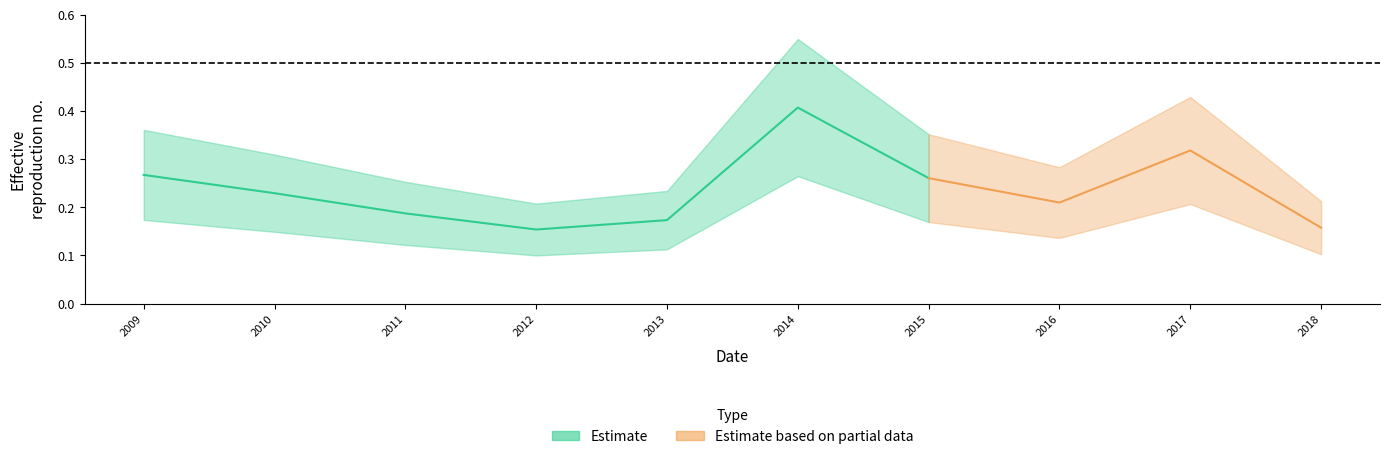

List the labels in order of value, smallest first.

2012-01-15, 2018-01-15, 2013-01-15, 2011-01-15, 2016-01-15, 2010-01-15, 2015-01-15, 2009-01-15, 2017-01-15, 2014-01-15